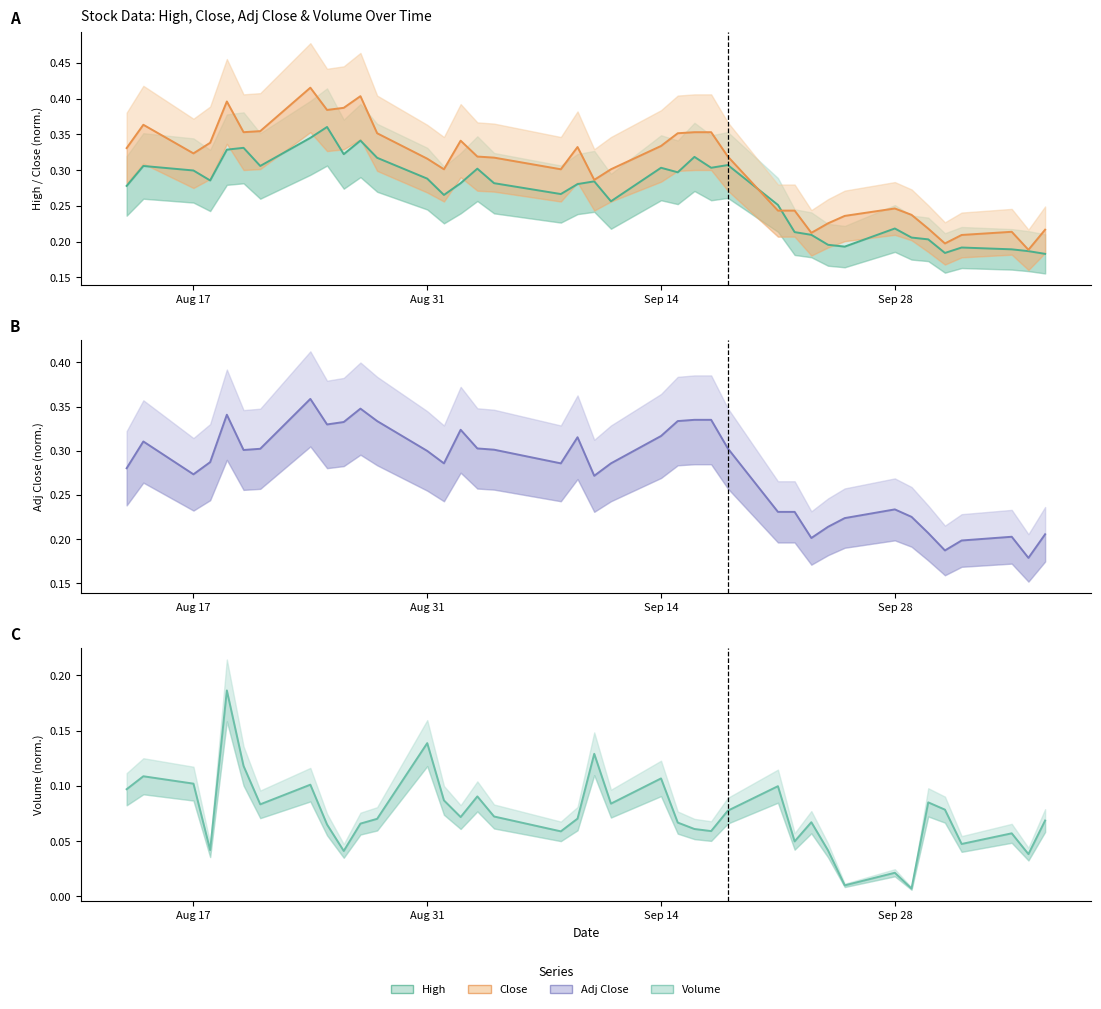

How many intersections are there between Close and High?

2